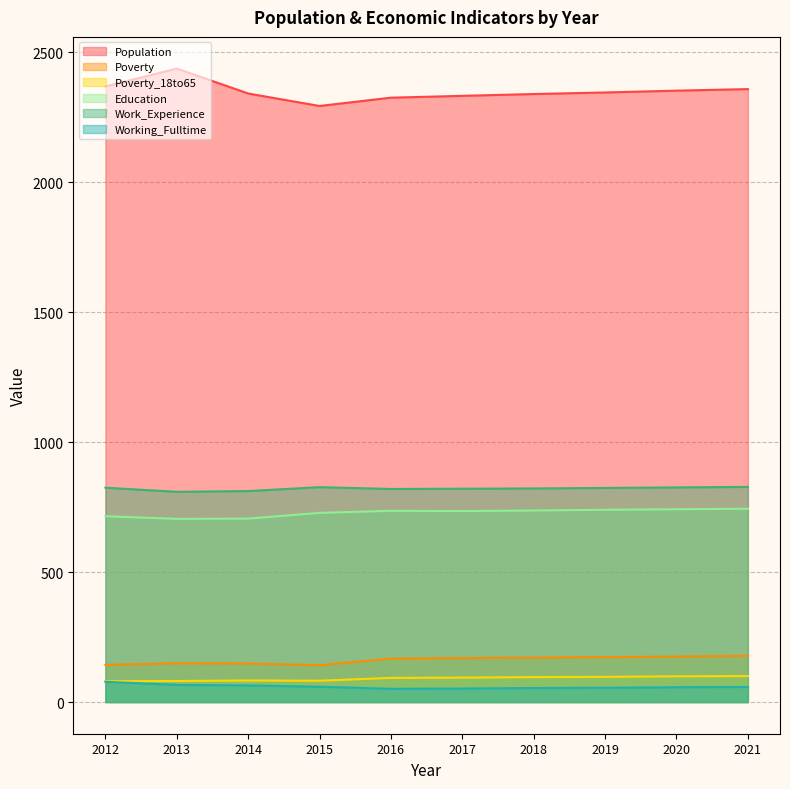

Which label corresponds to the largest value in the chart?

2013